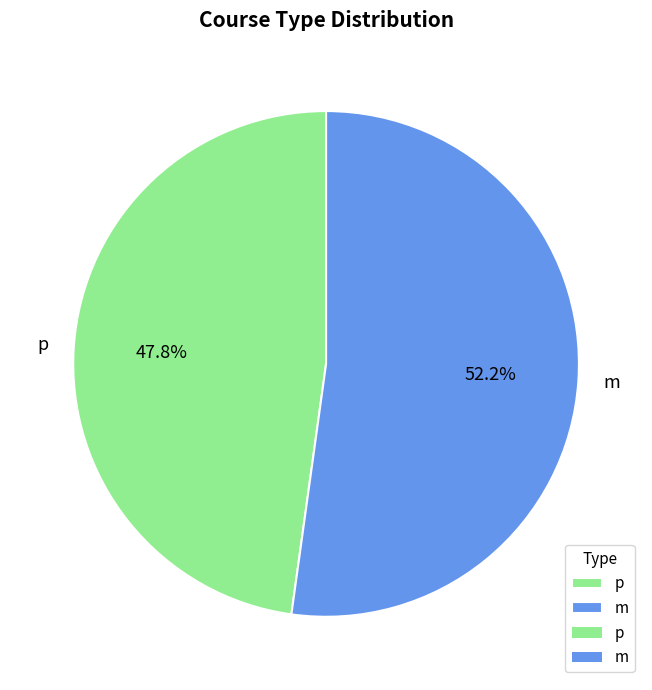

Which slice is the largest?

m